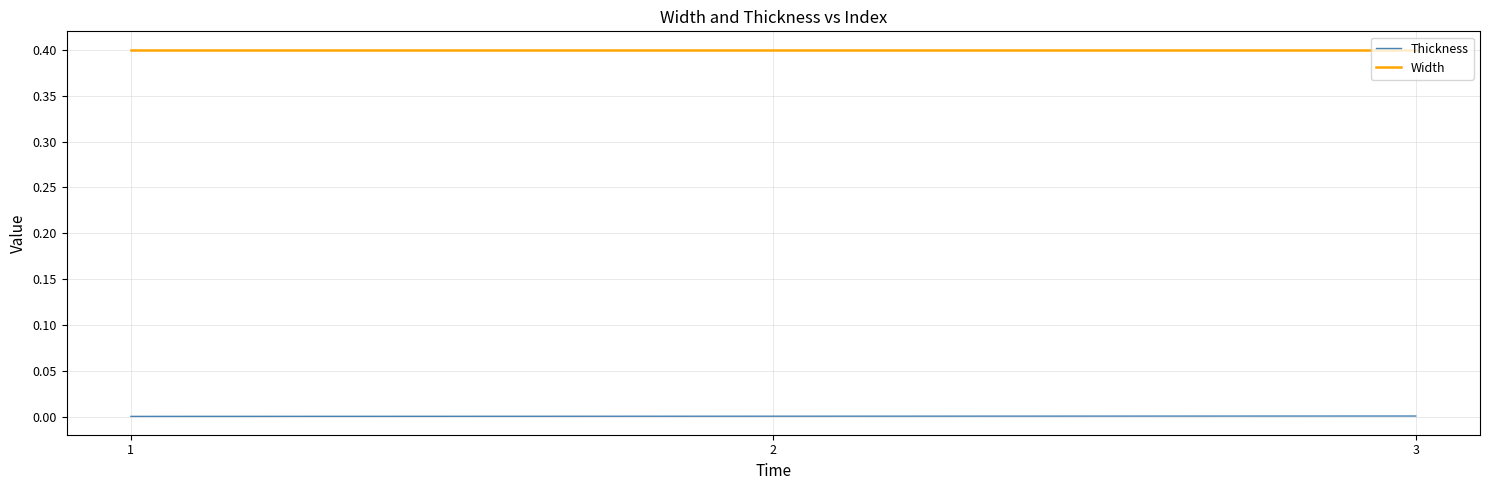

What is the maximum value shown in the chart?

0.4